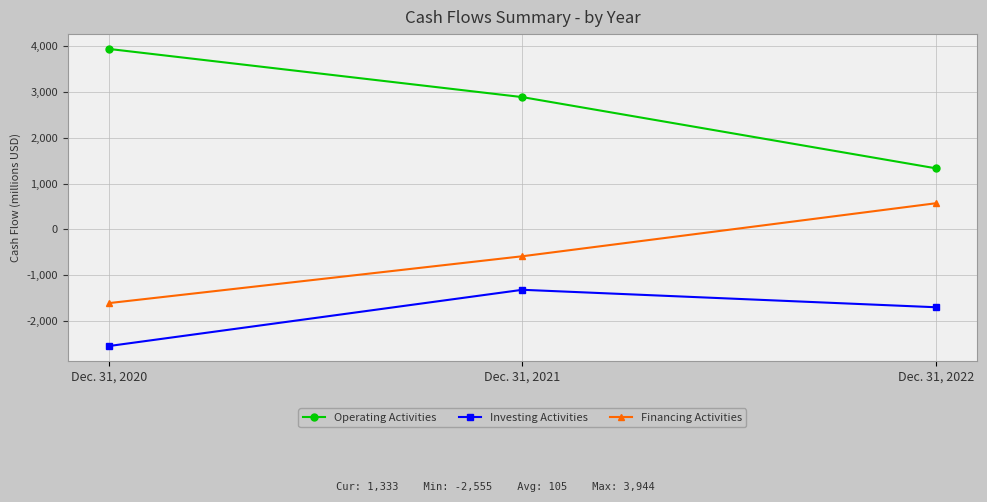

List the series in order of their overall mean, lowest first.

Investing Activities, Financing Activities, Operating Activities